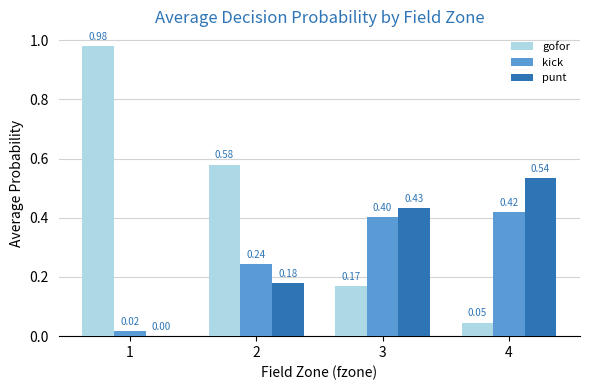

Which series changed the most between 1 and 2?

gofor